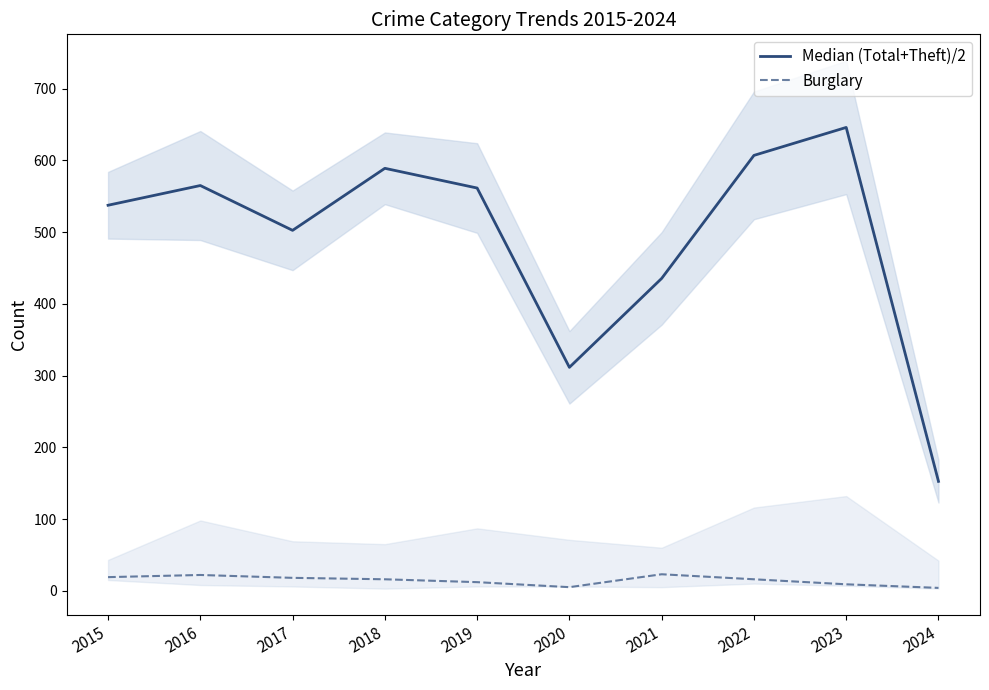

How many series are shown in this chart?

2